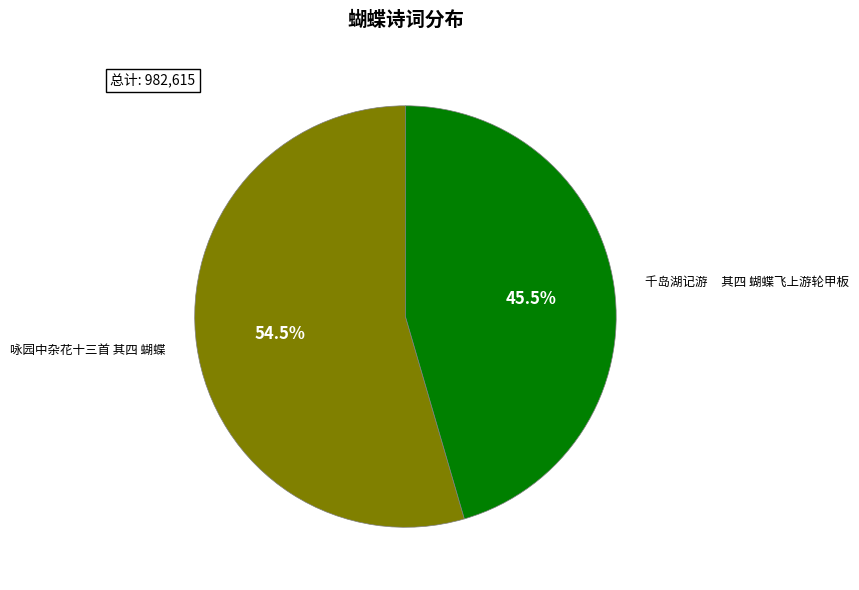

Count the number of slices in the pie.

2